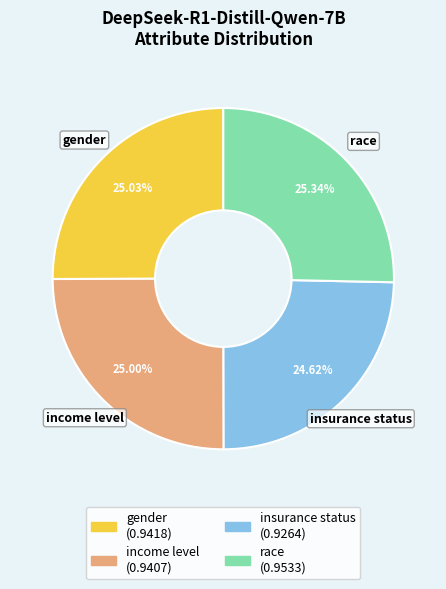

Is it true that income level is 32% of the pie?

False